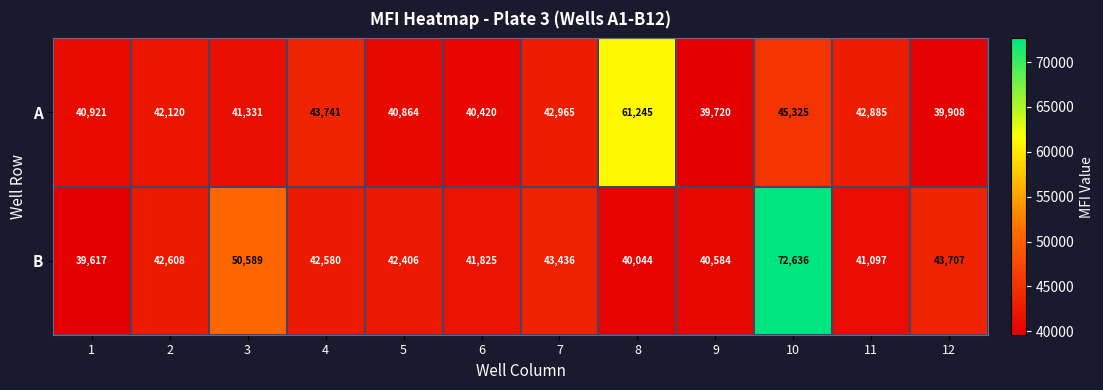

Which series has the widest spread of values?

B